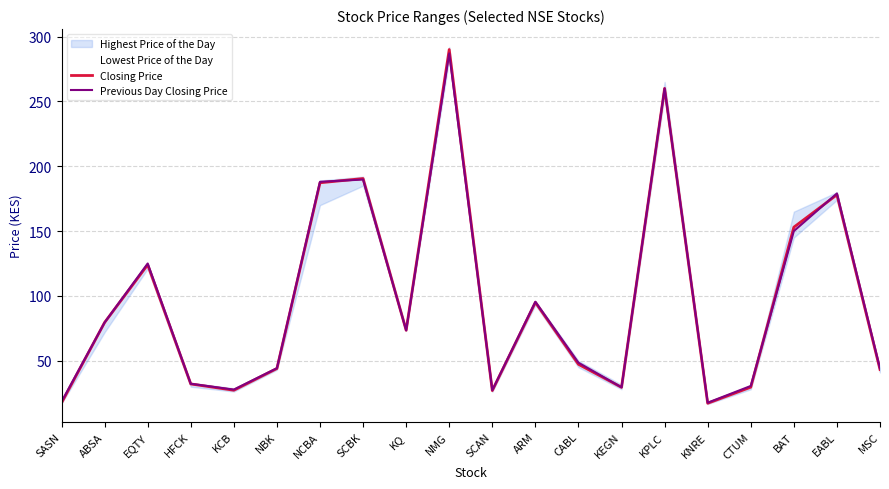

At which label does Closing Price first exceed 73?

ABSA